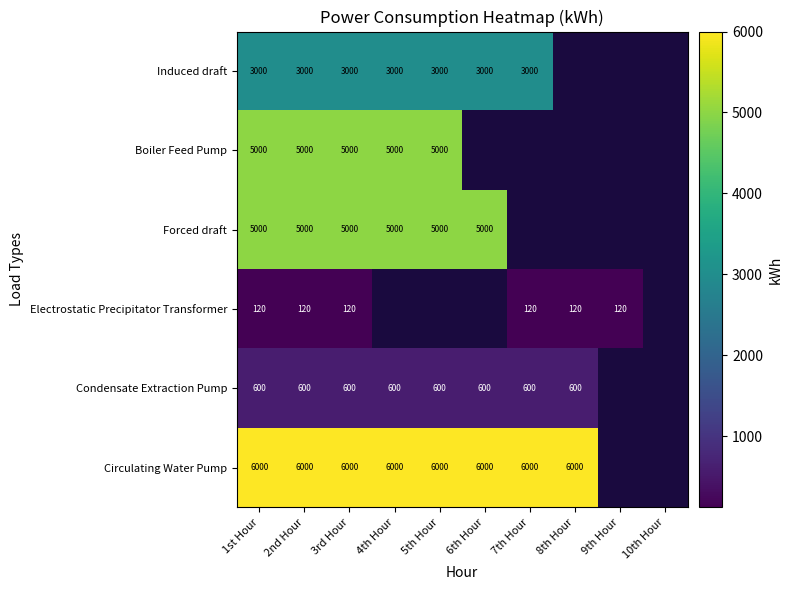

The Condensate Extraction Pump series shows 600 at 2nd Hour. True or false?

True